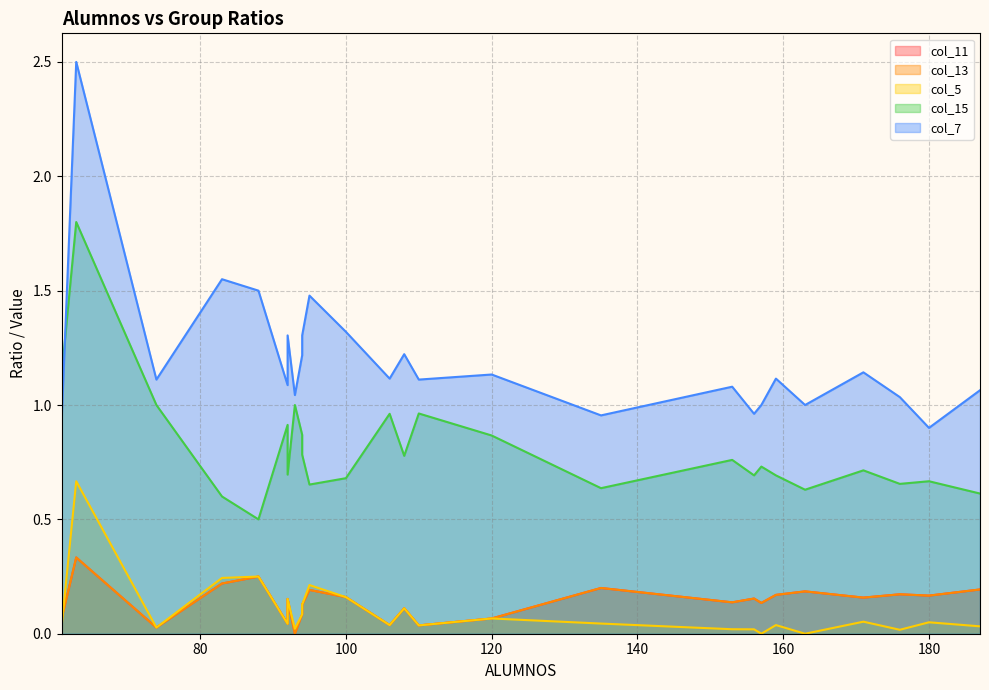

What is the sum of all col_15 values?

21.0